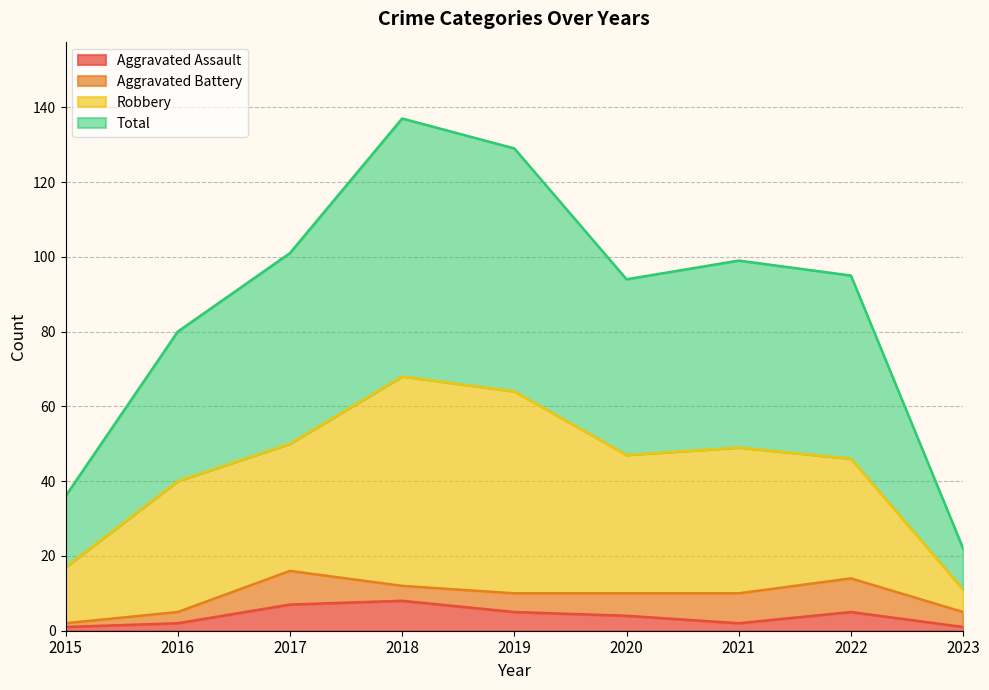

Where is the first local maximum for Aggravated Assault?

2018